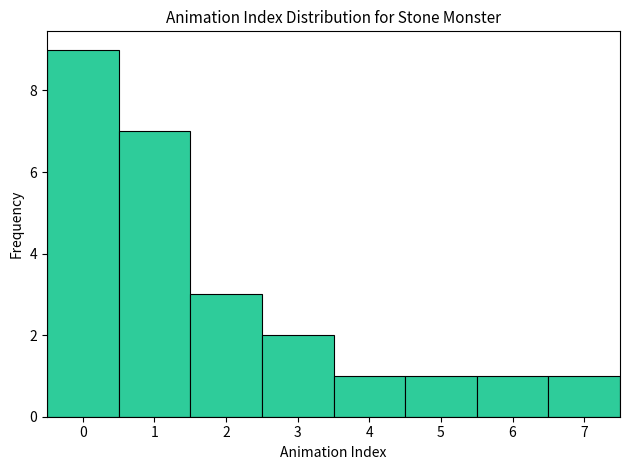

Reading left to right, list every bar in this chart as the range it spans on the x-axis followed by its height. The values are not printed on the chart, so give them approximately, as read against the axis.

-0.5 to 0.5: 9
0.5 to 1.5: 7
1.5 to 2.5: 3
2.5 to 3.5: 2
3.5 to 4.5: 1
4.5 to 5.5: 1
5.5 to 6.5: 1
6.5 to 7.5: 1